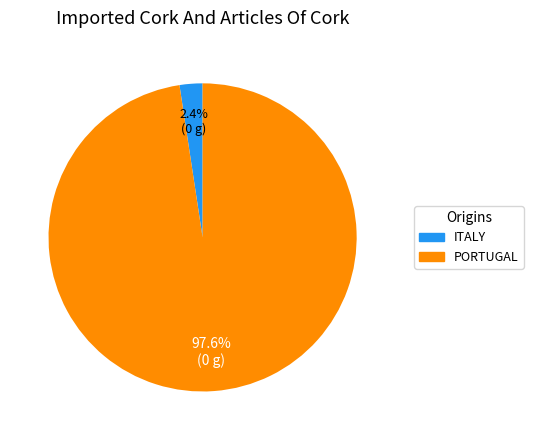

Is there any slice that represents more than half of the pie?

Yes